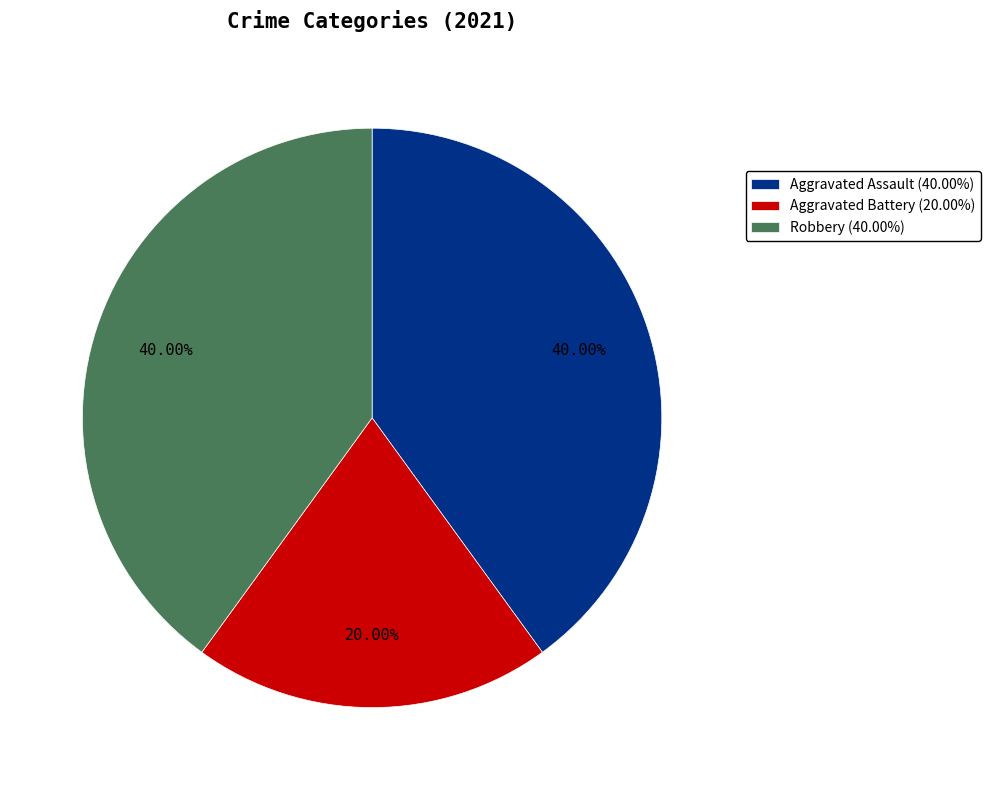

The Aggravated Assault slice represents 33% of the pie. True or false?

False